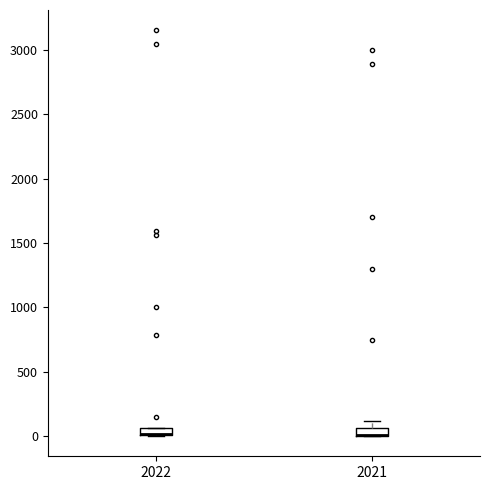

Where is the lower edge of the box at x = 2022 on the y-axis? The values are not printed on the chart, so give them approximately, as read against the axis.

0